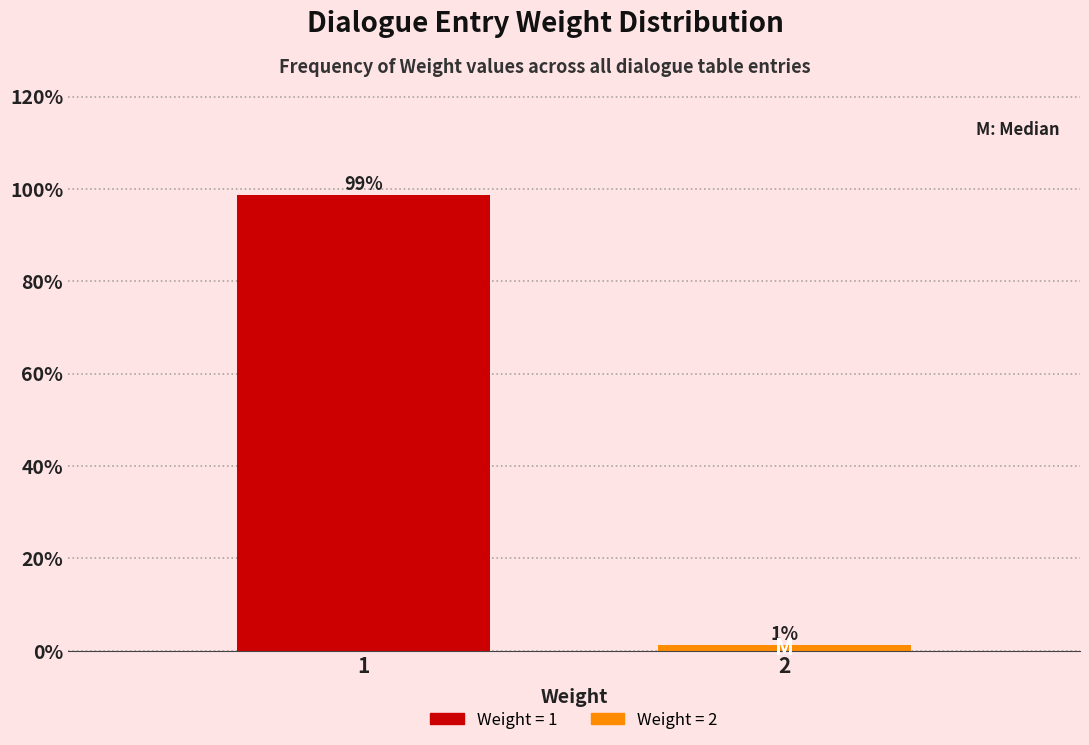

List the labels in order of value, smallest first.

2, 1